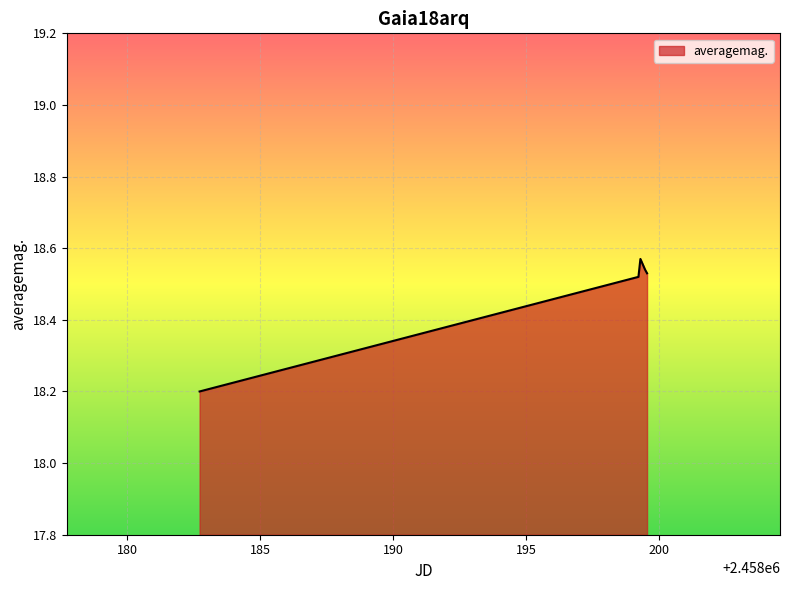

What is the smallest value displayed?

18.2